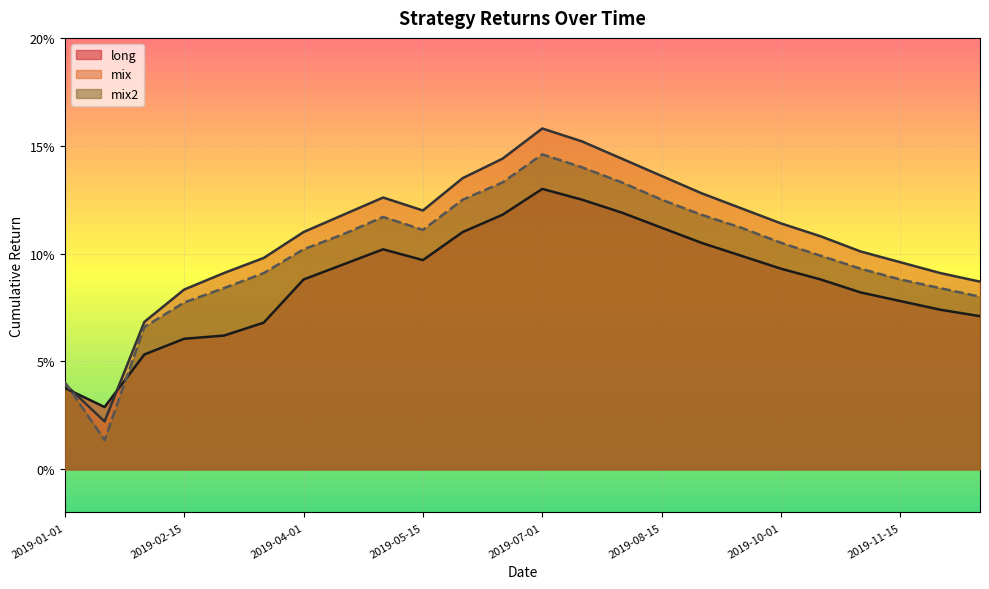

Reading left to right, extract all data points from this chart.

long: 0.0	0.0	0.1	0.1	0.1	0.1	0.1	0.1	0.1	0.1	0.1	0.1	0.1	0.1	0.1	0.1	0.1	0.1	0.1	0.1	0.1	0.1	0.1	0.1
mix: 0.0	0.0	0.1	0.1	0.1	0.1	0.1	0.1	0.1	0.1	0.1	0.1	0.2	0.2	0.1	0.1	0.1	0.1	0.1	0.1	0.1	0.1	0.1	0.1
mix2: 0.0	0.0	0.1	0.1	0.1	0.1	0.1	0.1	0.1	0.1	0.1	0.1	0.1	0.1	0.1	0.1	0.1	0.1	0.1	0.1	0.1	0.1	0.1	0.1